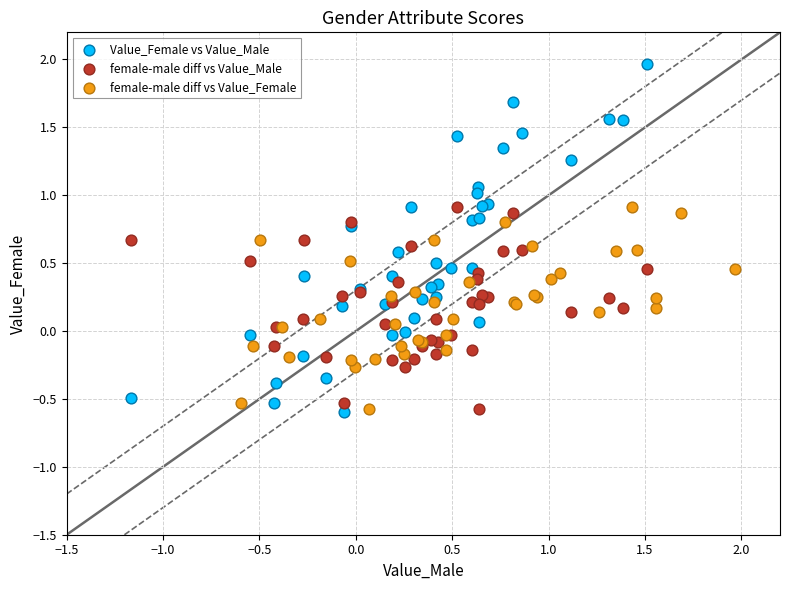

Which series reaches the maximum Y coordinate?

Value_Female vs Value_Male